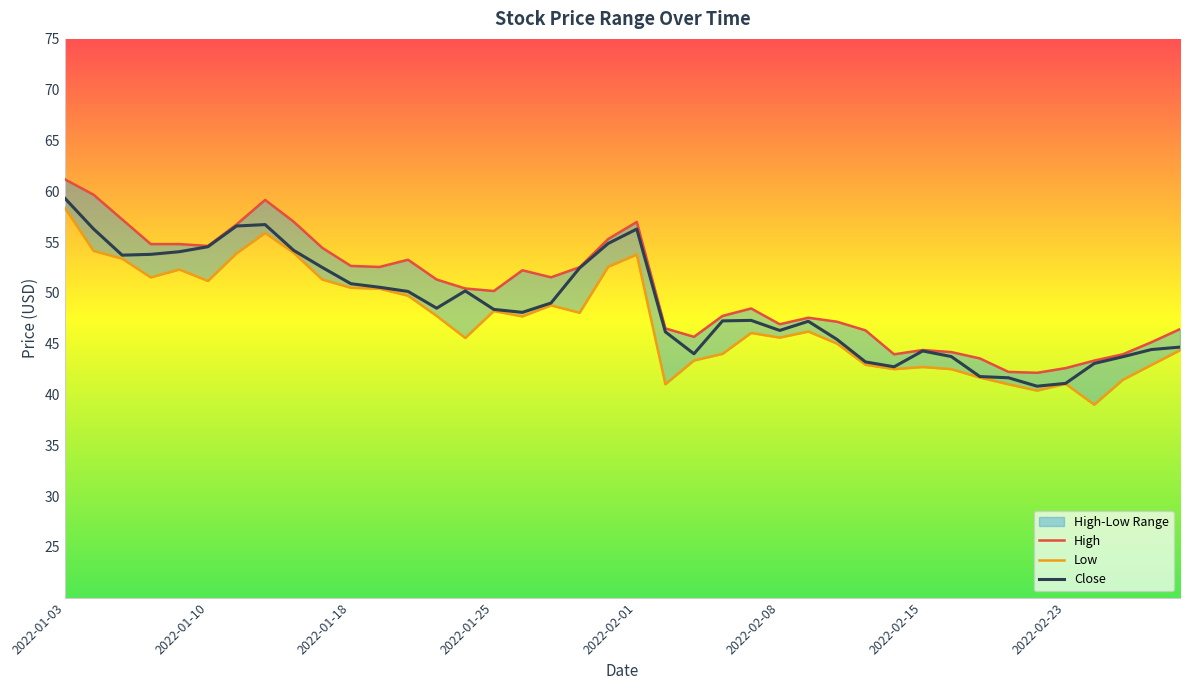

Which category has the highest value in the Close series?

2022-01-03